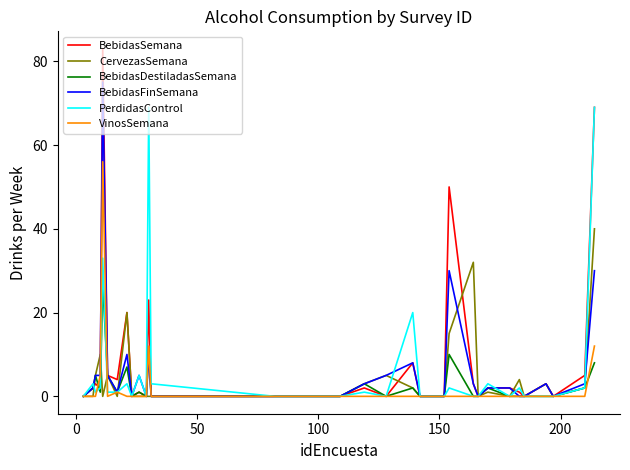

At how many categories does at least one series exceed 72?

1